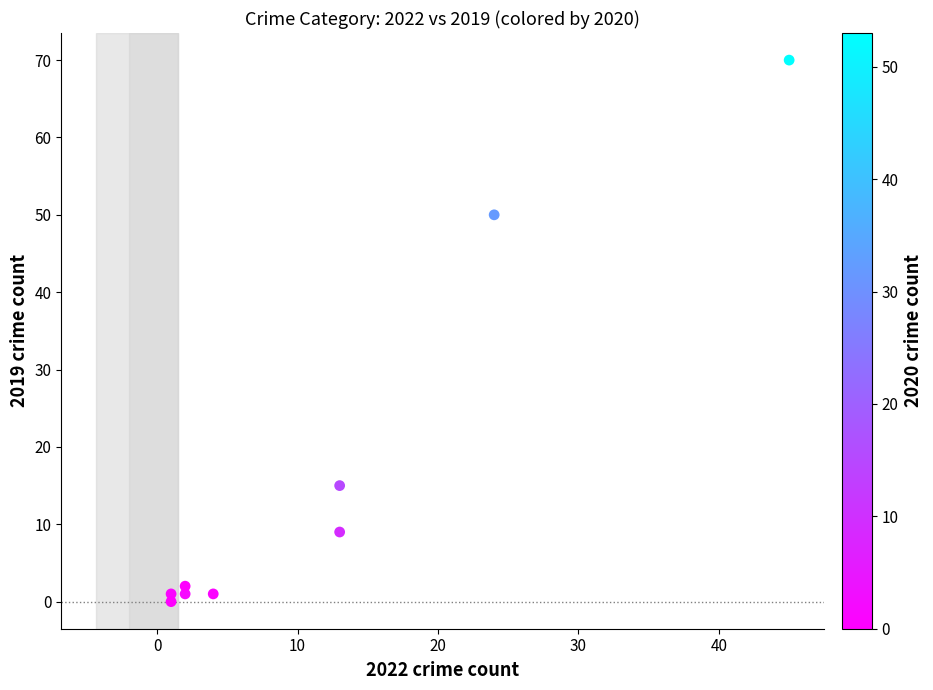

What Y value in the scatter plot is closest to 35?

50